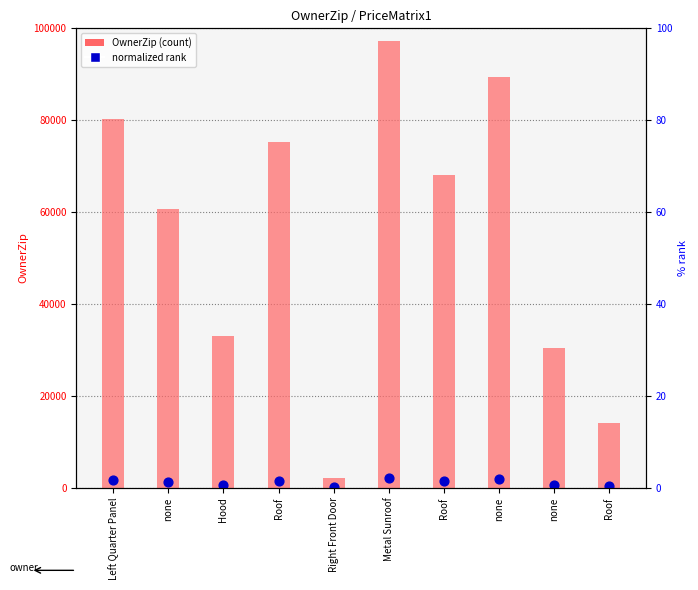

Which series contains the highest Y value?

OwnerZip